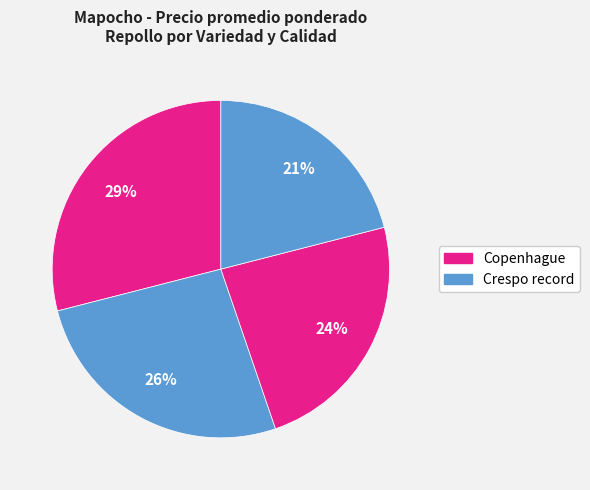

To the nearest percent, what is the difference between the largest and smallest slice percentages?

8%